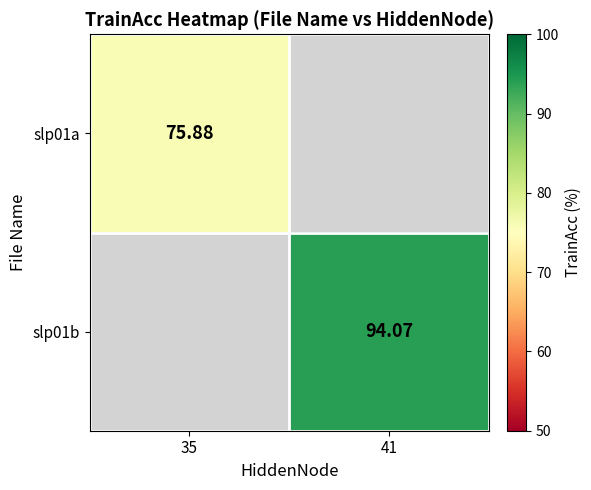

List the labels in order of slp01b value, largest first.

35, 41